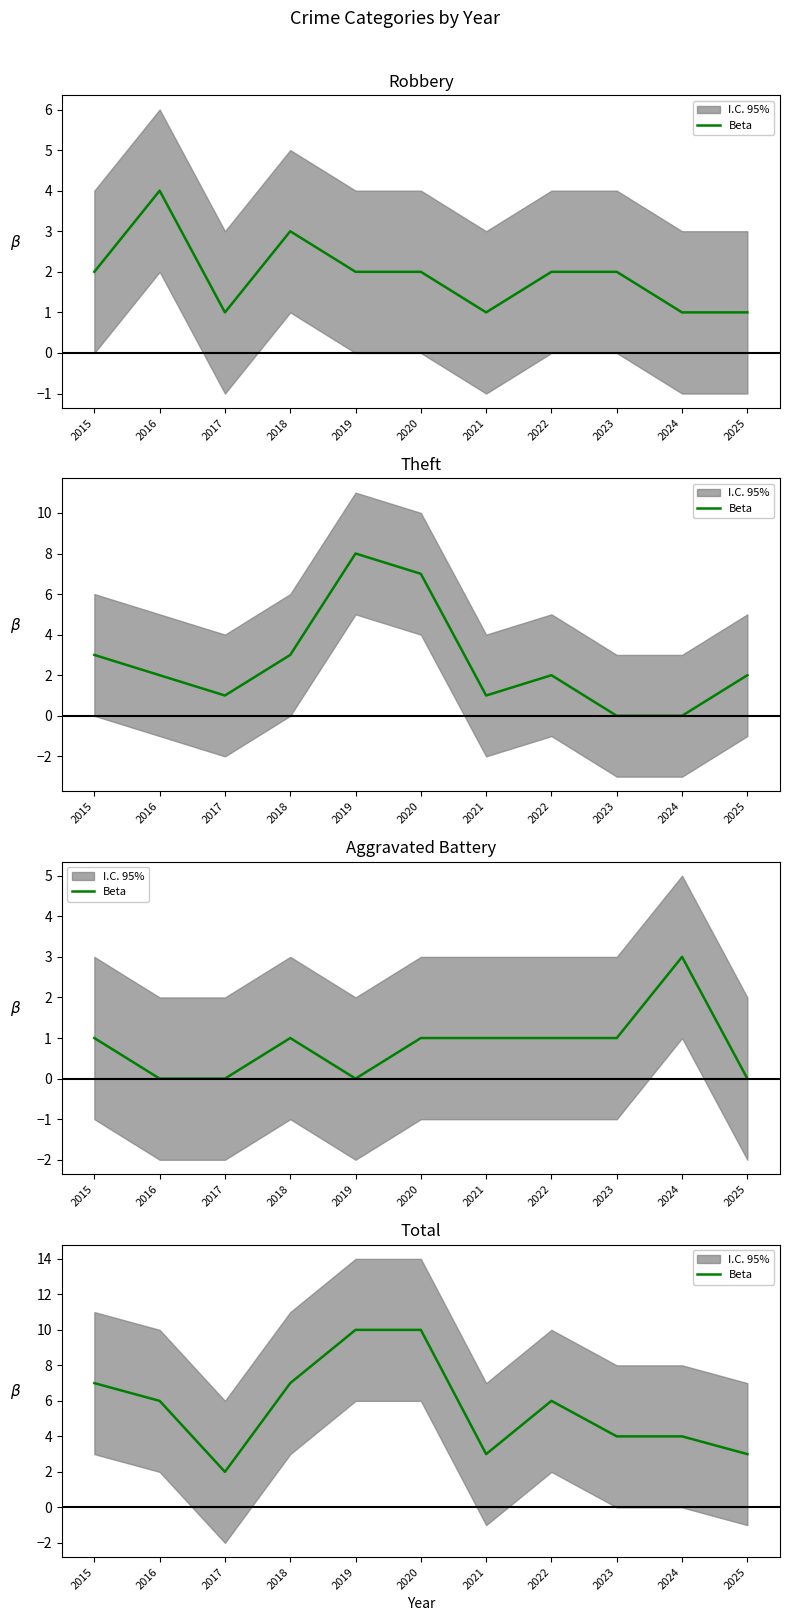

What is the average value?

6